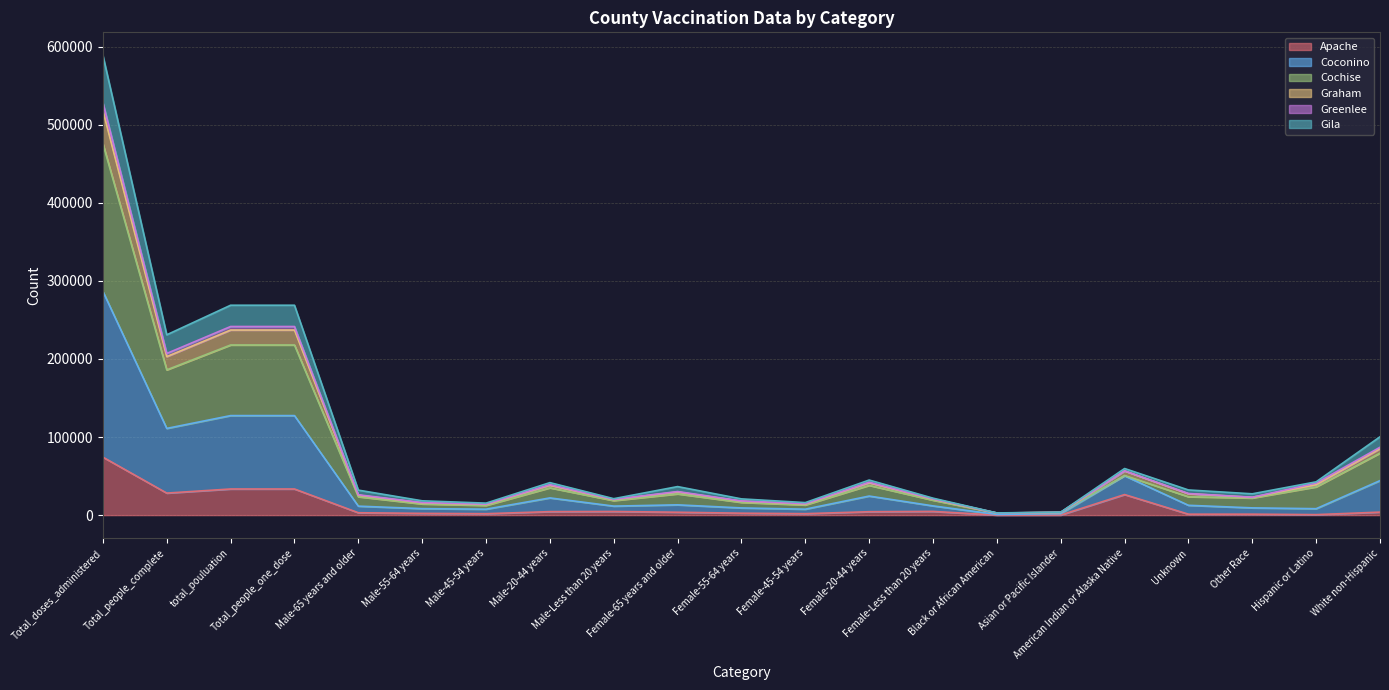

True or false: Graham has a value of 24445 at Male-45-54 years.

False